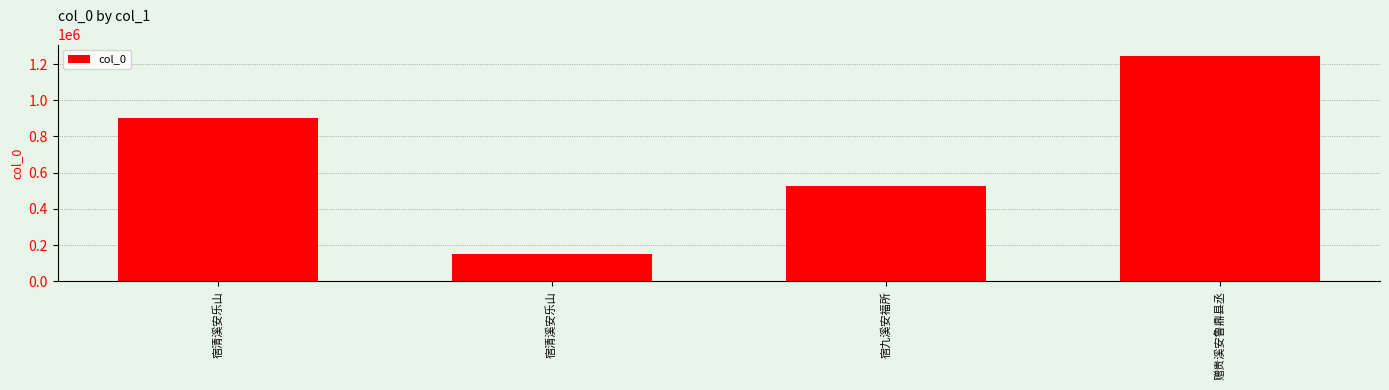

Reading left to right, list all the values displayed in this chart.

901209	151925	526897	1245660